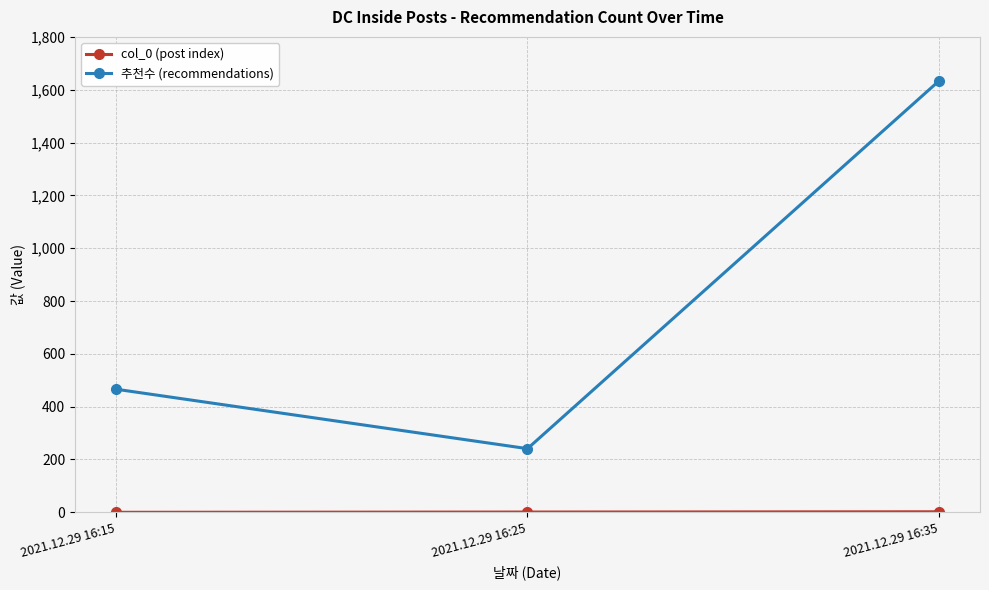

Read the 추천수 (recommendations) value at 2021.12.29 16:15.

466